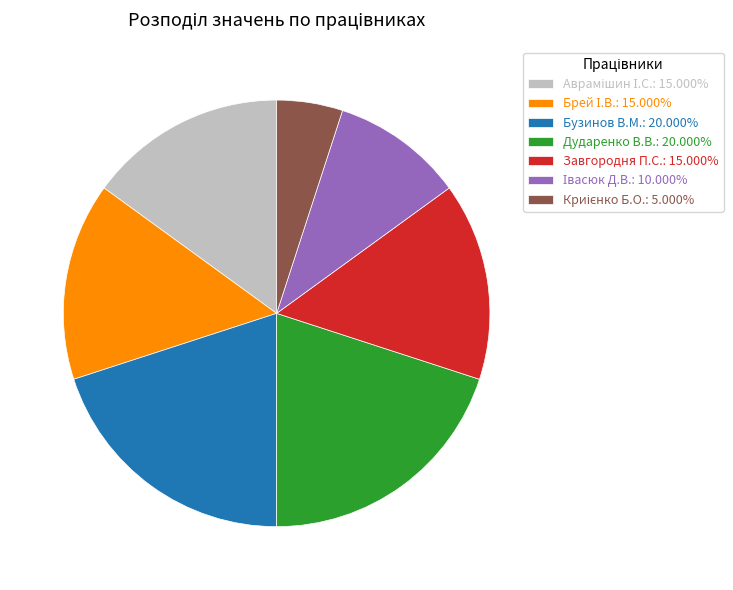

Is there any slice that represents more than half of the pie?

No